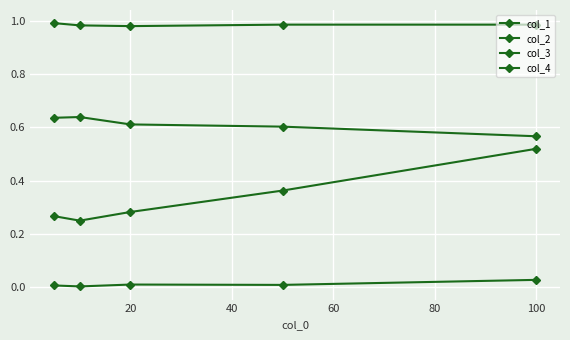

How many series are shown in this chart?

4